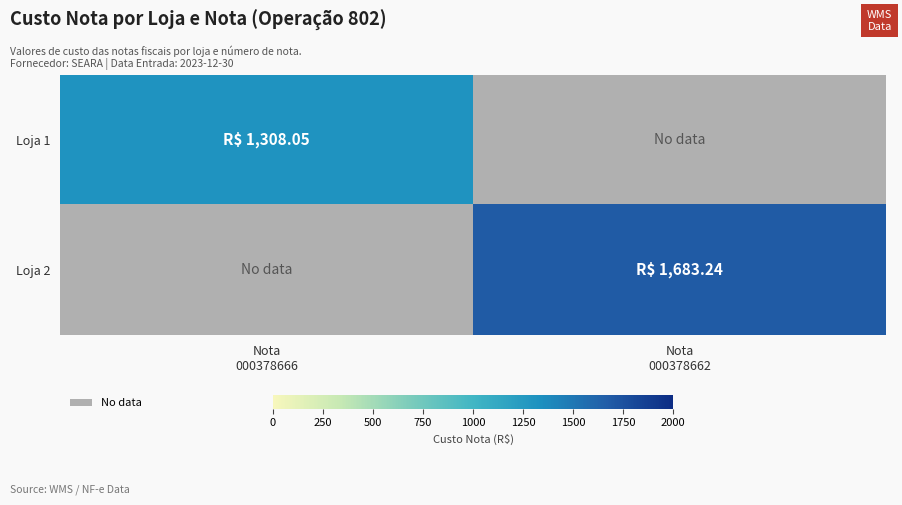

How many values in the Loja 2 series exceed 1683?

1